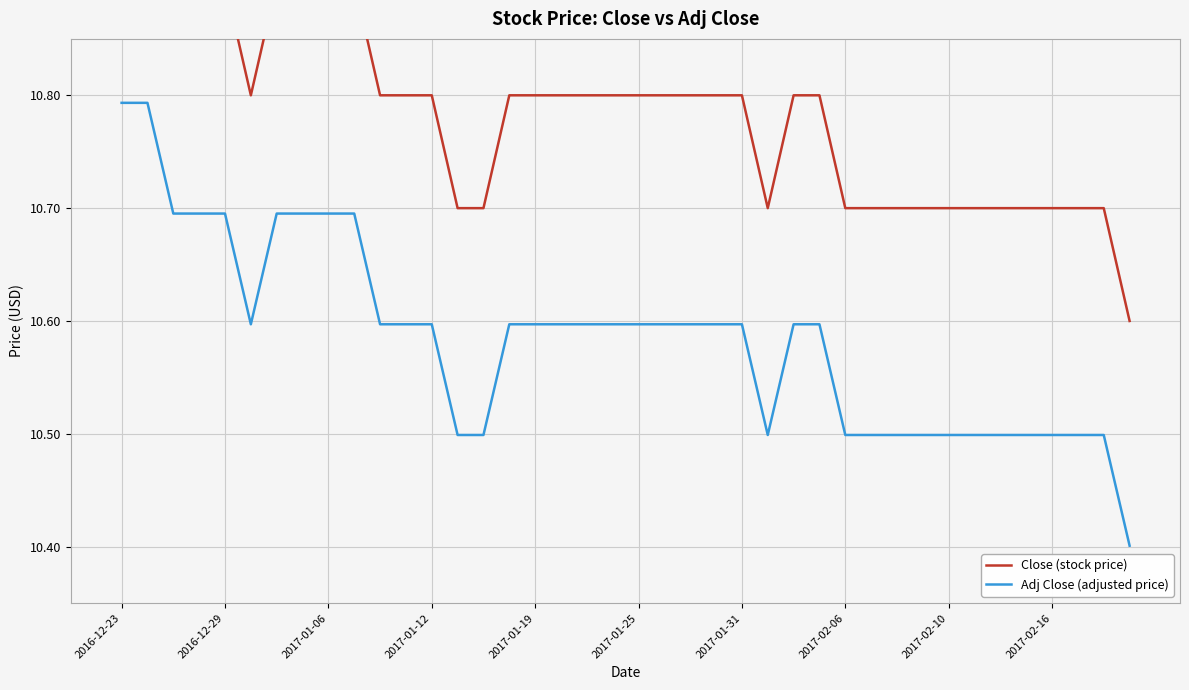

Reading left to right, extract all data points from this chart.

Close (stock price): 11.0	11.0	10.9	10.9	10.9	10.8	10.9	10.9	10.9	10.9	10.8	10.8	10.8	10.7	10.7	10.8	10.8	10.8	10.8	10.8	10.8	10.8	10.8	10.8	10.8	10.7	10.8	10.8	10.7	10.7	10.7	10.7	10.7	10.7	10.7	10.7	10.7	10.7	10.7	10.6
Adj Close (adjusted price): 10.8	10.8	10.7	10.7	10.7	10.6	10.7	10.7	10.7	10.7	10.6	10.6	10.6	10.5	10.5	10.6	10.6	10.6	10.6	10.6	10.6	10.6	10.6	10.6	10.6	10.5	10.6	10.6	10.5	10.5	10.5	10.5	10.5	10.5	10.5	10.5	10.5	10.5	10.5	10.4